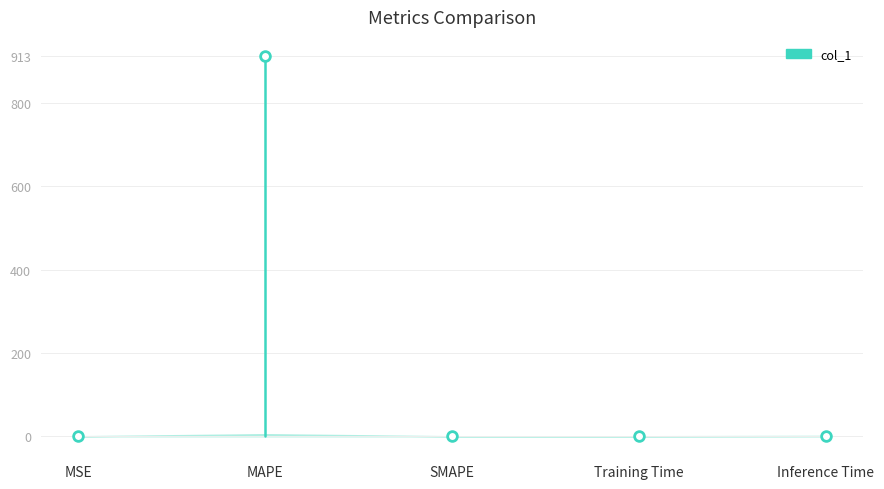

Where is the data nearest to the value 0?

MSE